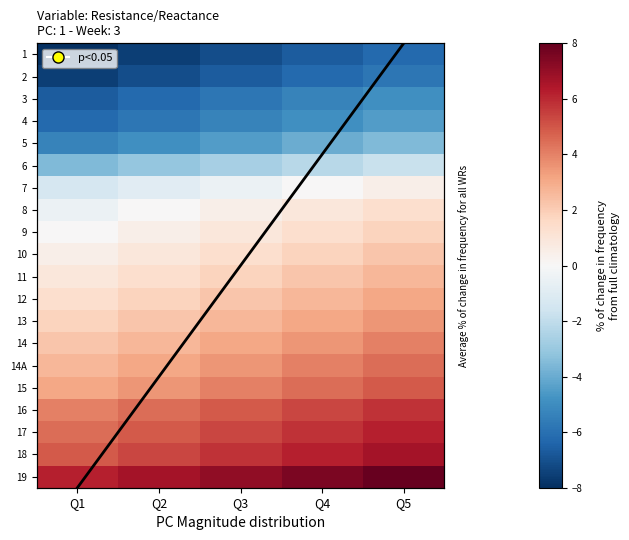

The value of 2 at Q2 is -4.0. True or false?

False